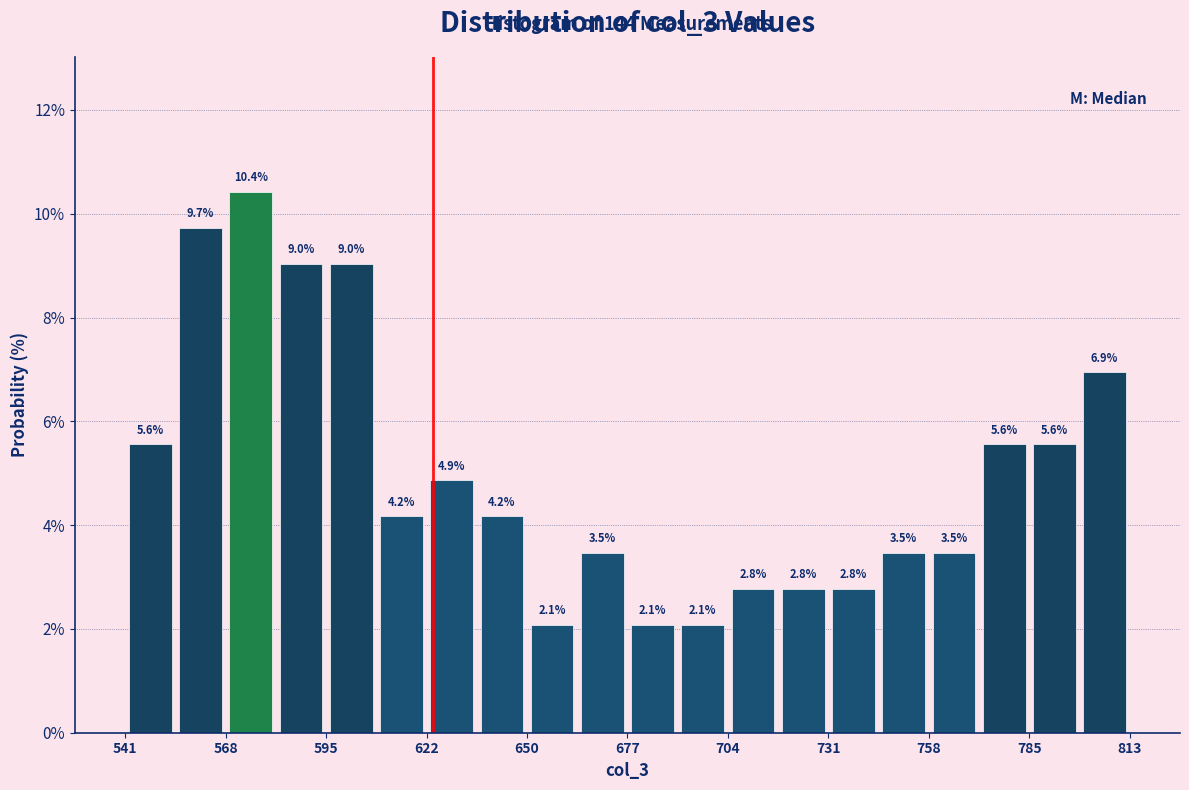

Around what value on the x-axis is the tallest bar? Give the approximate position of its centre, as read against the axis.

575